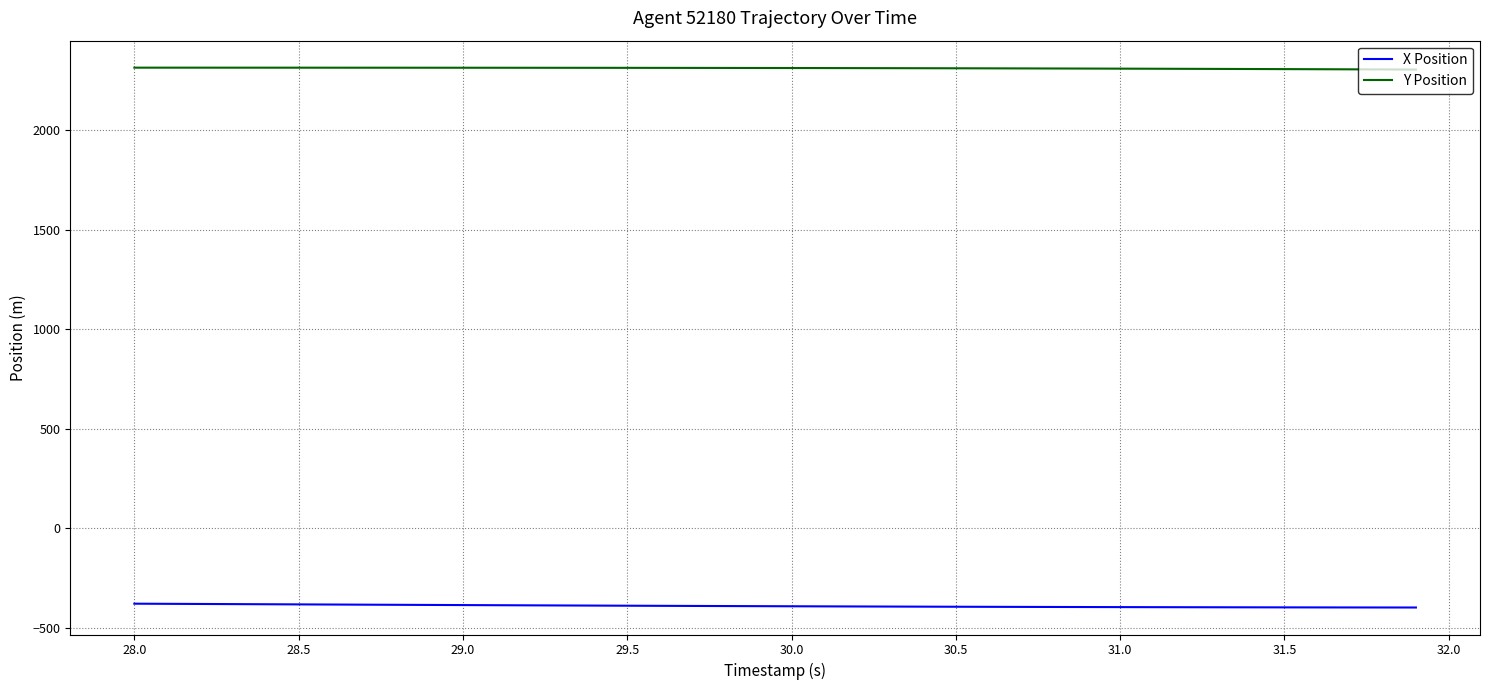

Which series has the widest spread of values?

X Position